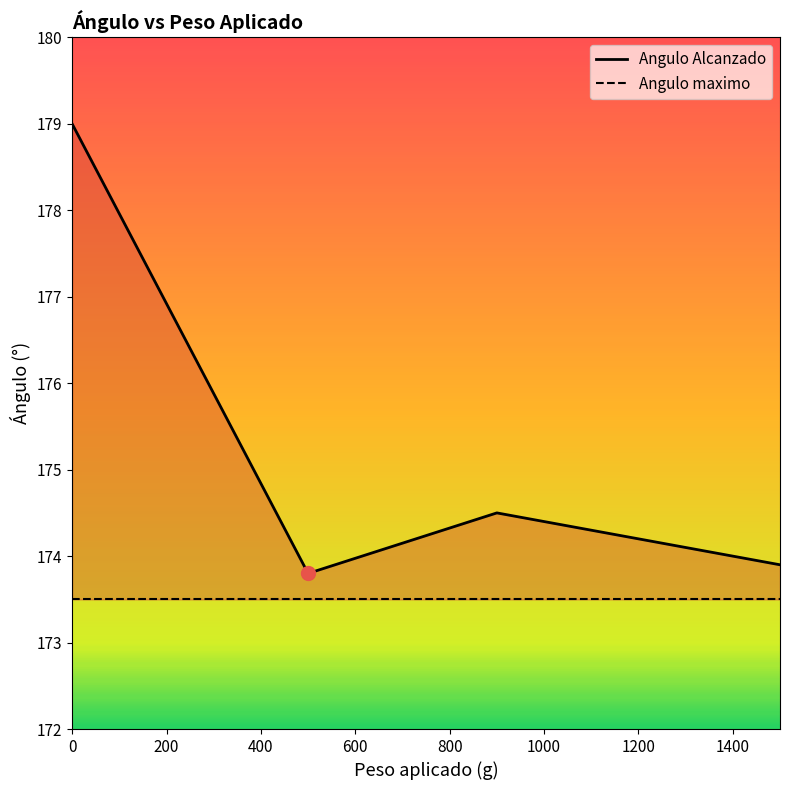

True or false: Angulo Alcanzado and Angulo maximo intersect in this chart.

False